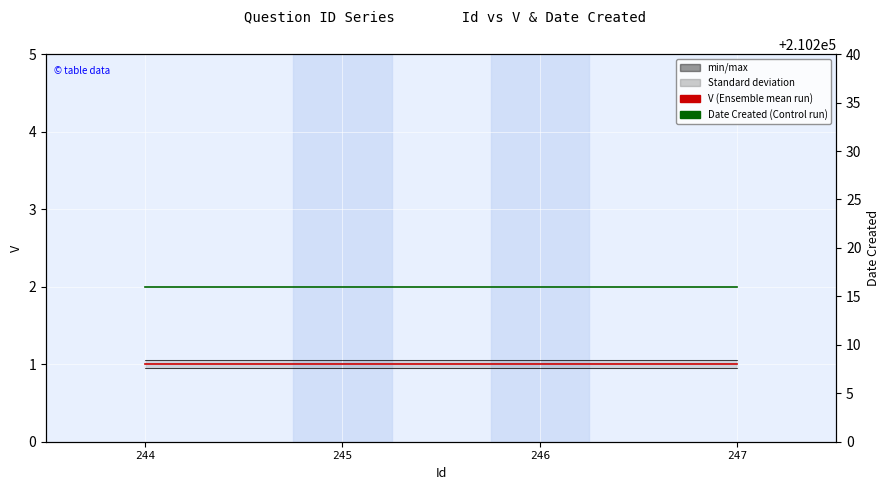

Reading right to left, transcribe all the data shown in this chart.

V: 1.0	1.0	1.0	1.0
min/max: 1.1	1.1	1.1	1.1
Date Created: 210216.0	210216.0	210216.0	210216.0